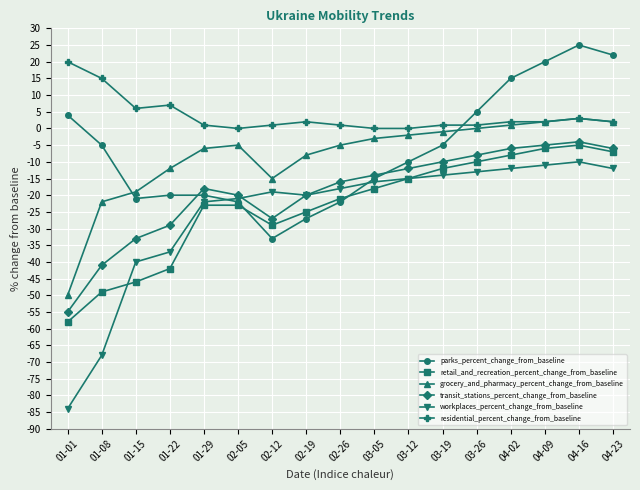

Is the value of workplaces_percent_change_from_baseline at 02-26 greater than the value of parks_percent_change_from_baseline at 02-26?

Yes